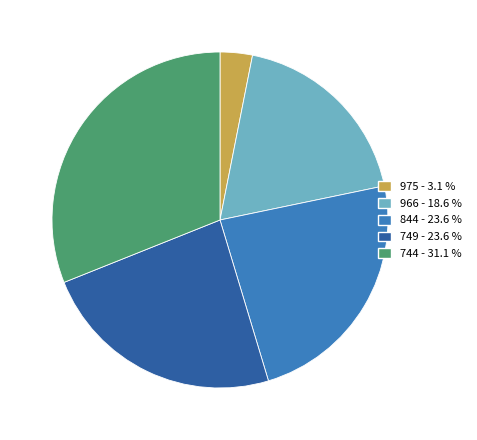

Is it true that 844 is 24% of the pie?

True